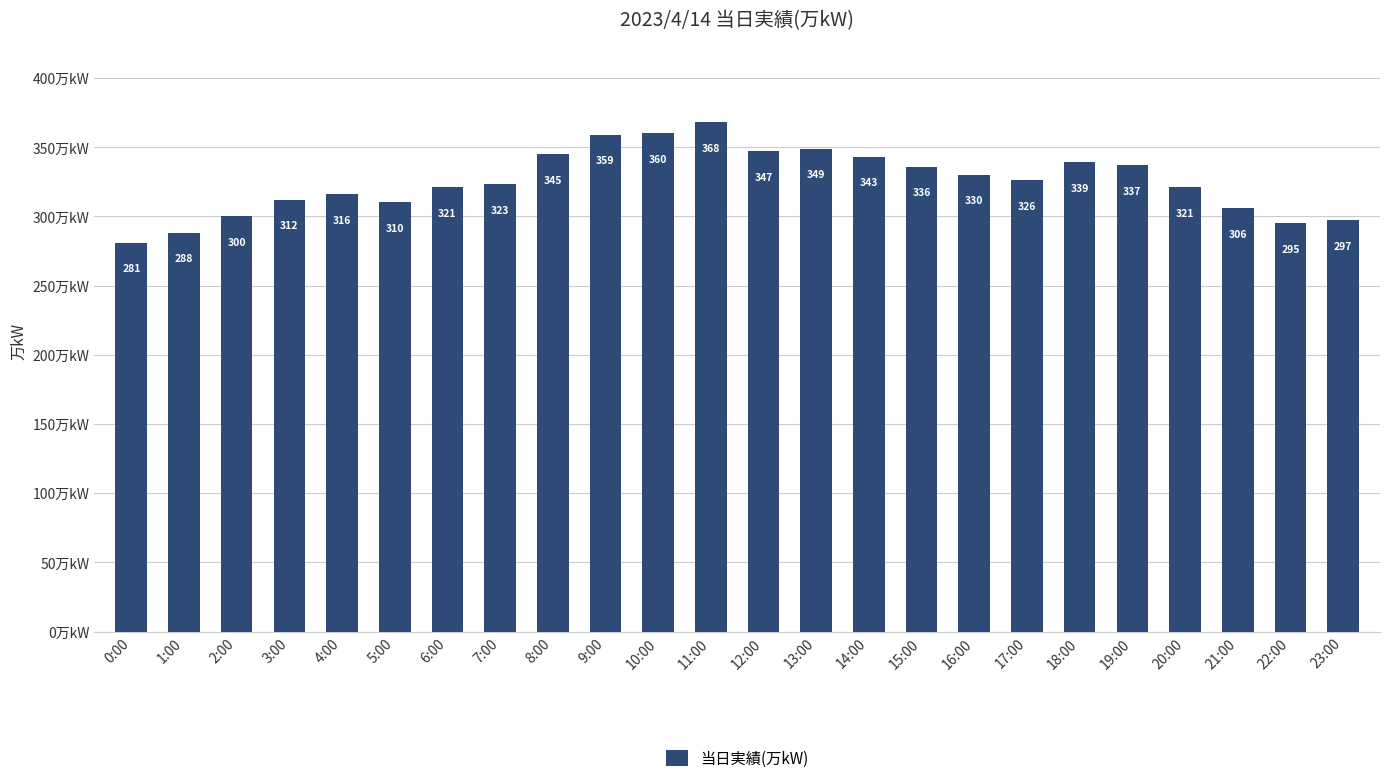

Which category has the highest value across all series?

11:00